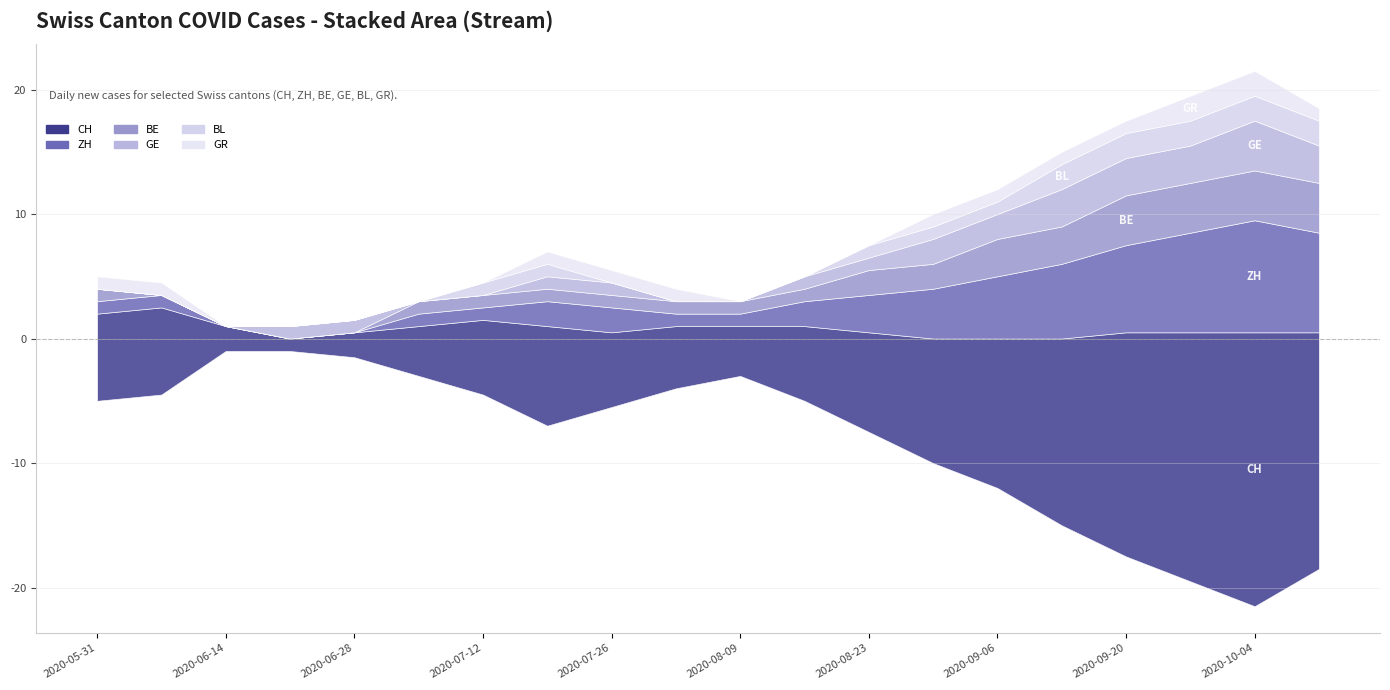

What is the difference between the second highest and minimum values in the CH series?

19